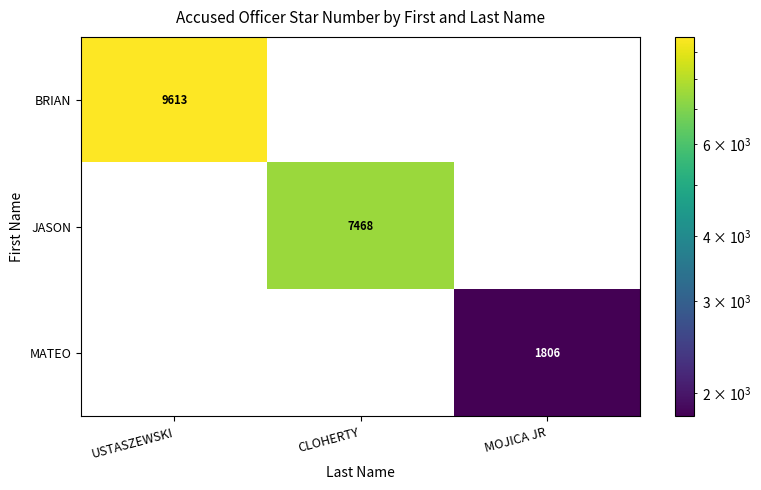

Reading left to right, transcribe all the data shown in this chart.

BRIAN: USTASZEWSKI=9613	CLOHERTY=0	MOJICA JR=0
JASON: USTASZEWSKI=0	CLOHERTY=7468	MOJICA JR=0
MATEO: USTASZEWSKI=0	CLOHERTY=0	MOJICA JR=1806